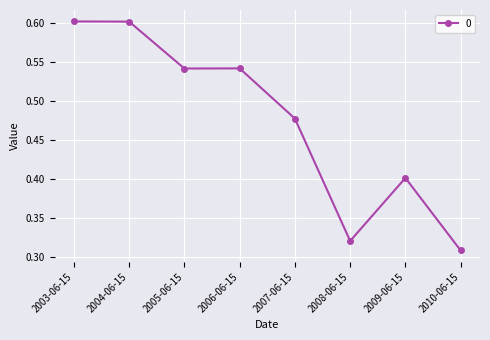

What is the sum of the values at 2005-06-15 and 2010-06-15?

0.9